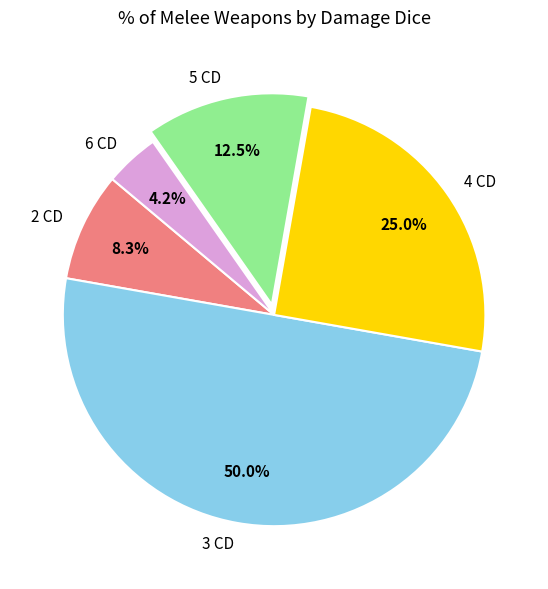

How many segments does this pie chart have?

5